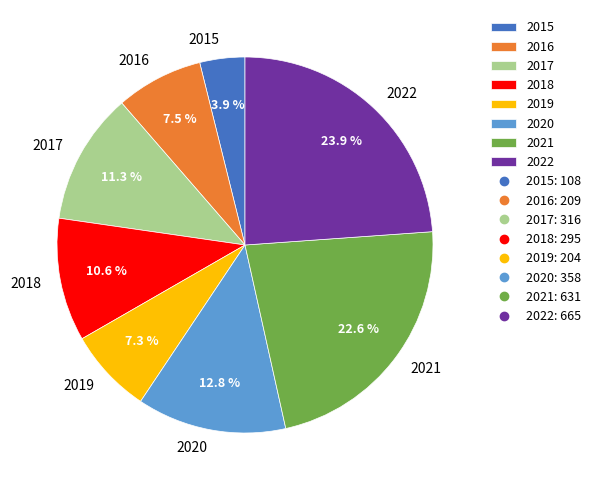

What percentage is the 2019 slice, to the nearest percent?

7%